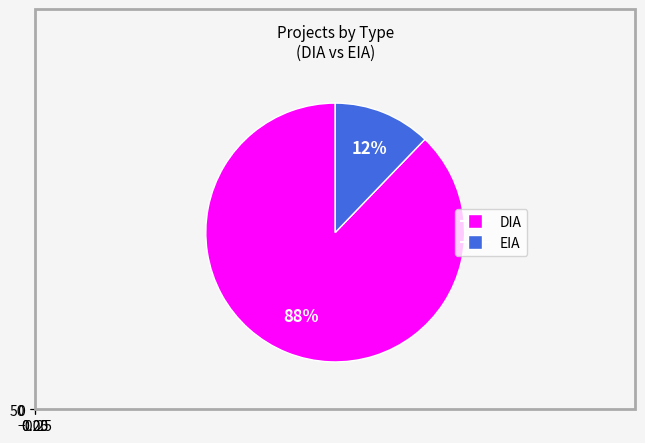

To the nearest percent, what is the average slice percentage?

50%